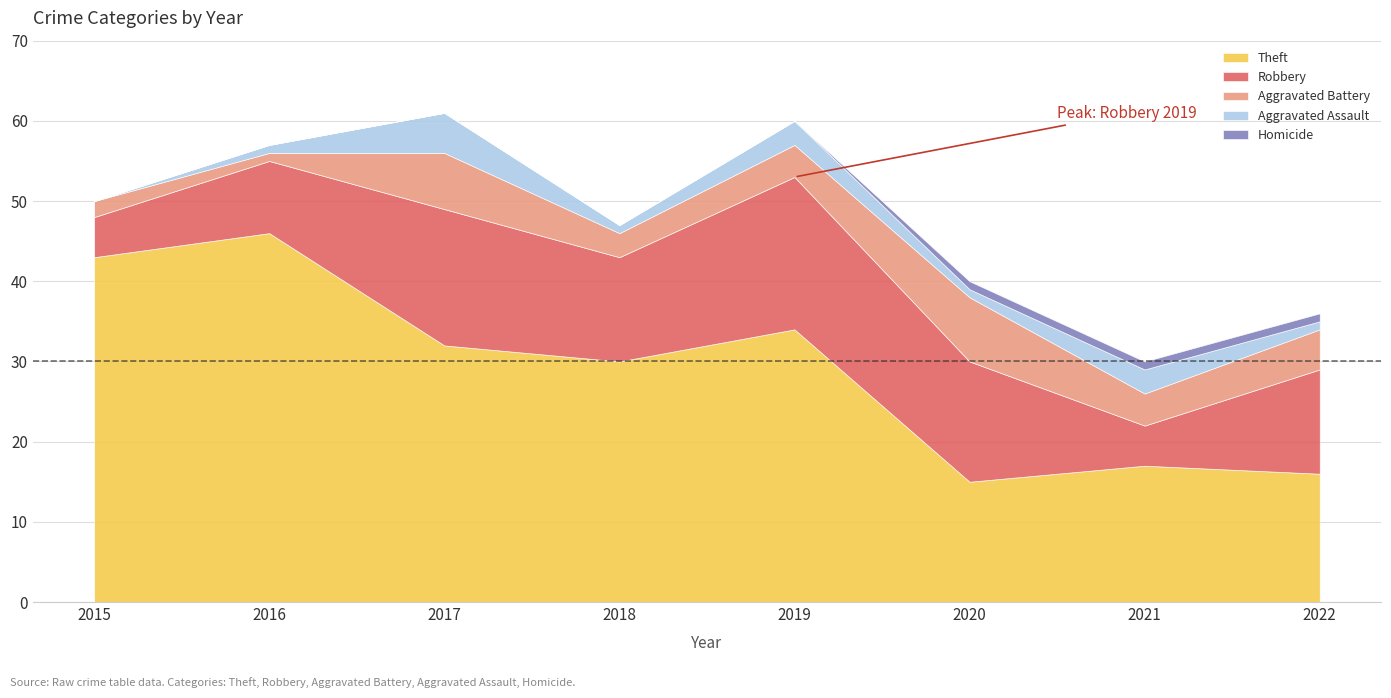

What is the average value of the Aggravated Assault series?

2